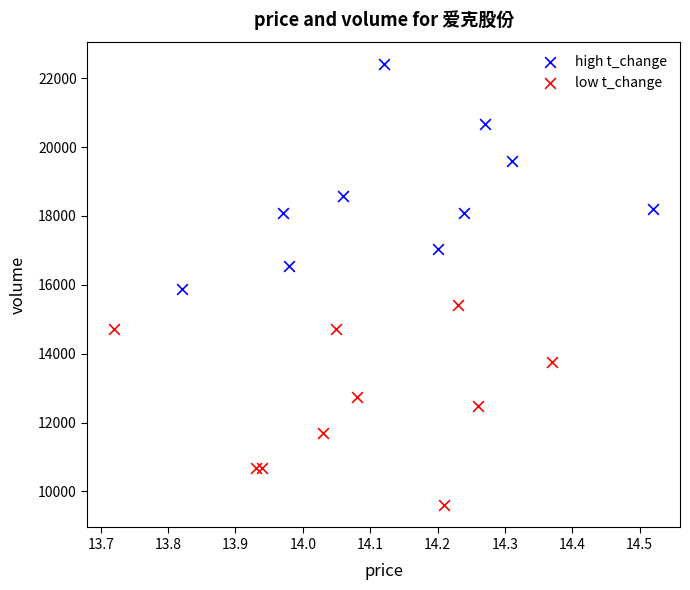

What are all the series names shown in the legend?

high t_change, low t_change